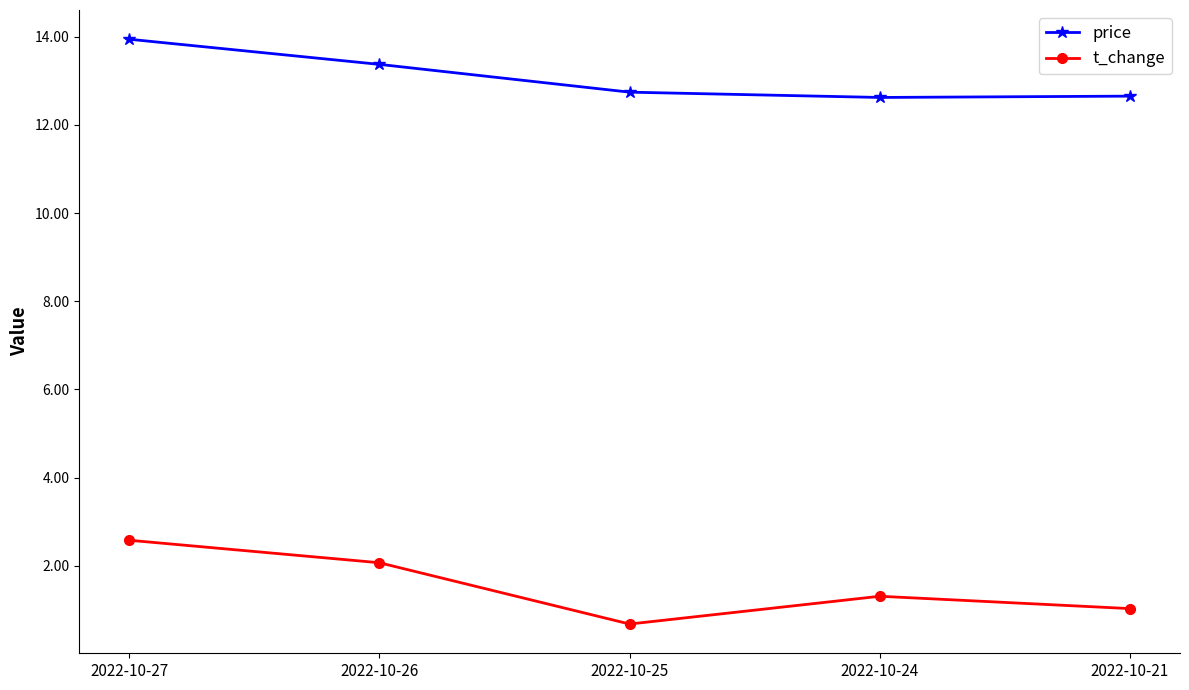

At which category is the sum across all series the highest?

2022-10-27